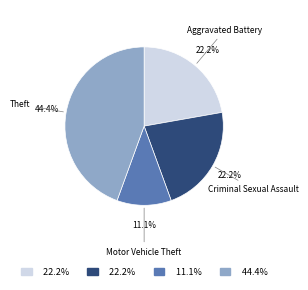

Is there any slice that represents more than half of the pie?

No